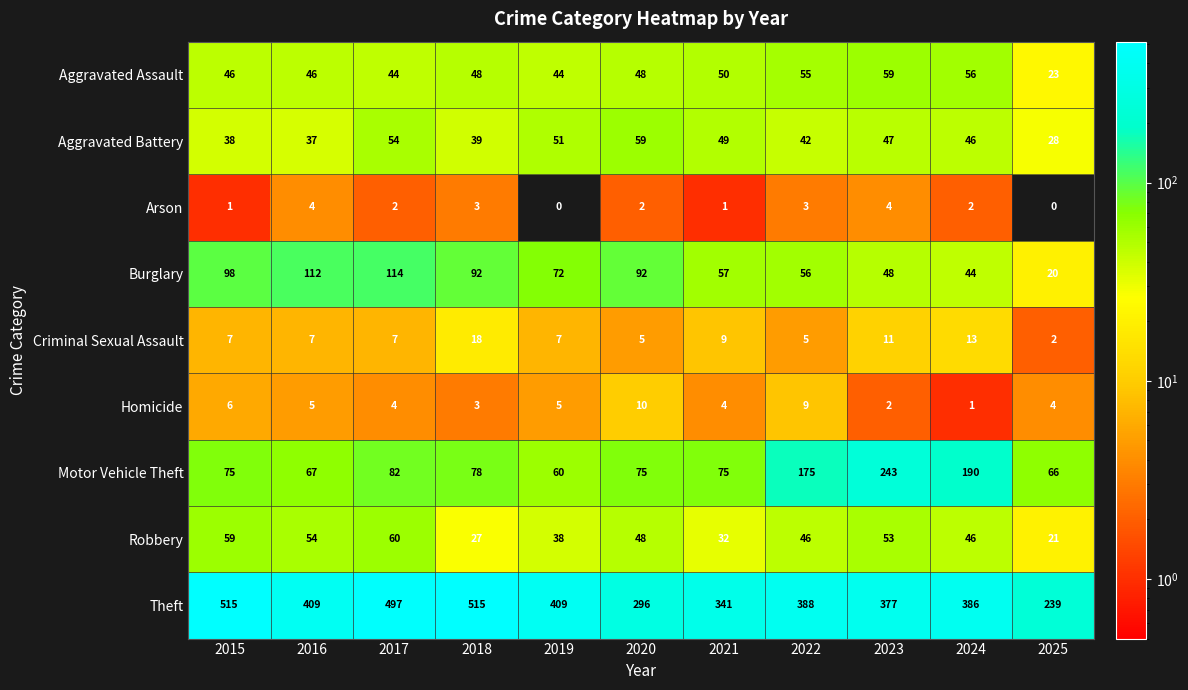

What is the sum of all Aggravated Battery values?

490